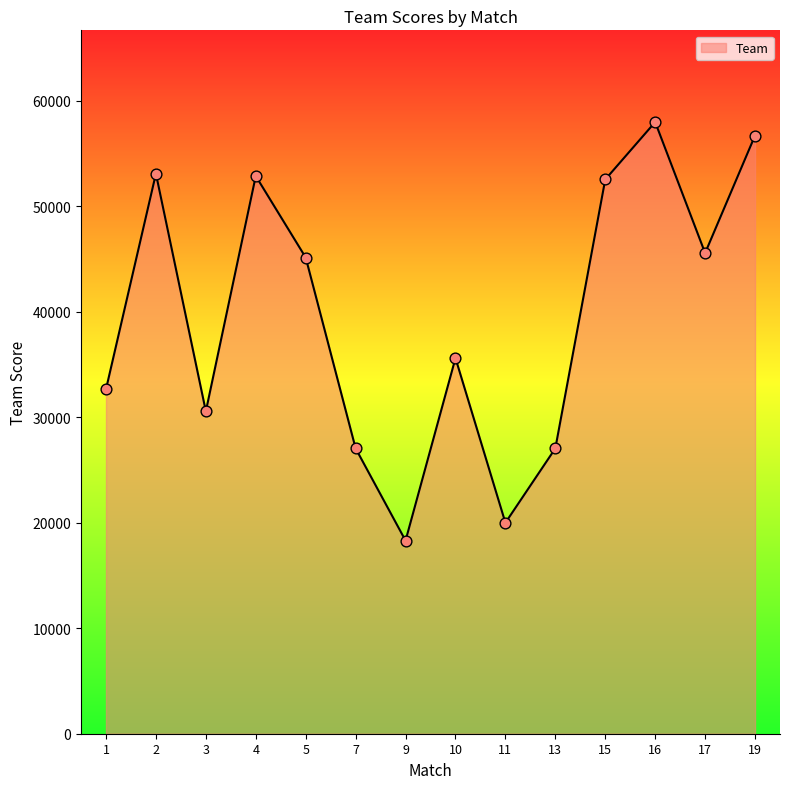

What is the change in value from 10 to 13?

-8557